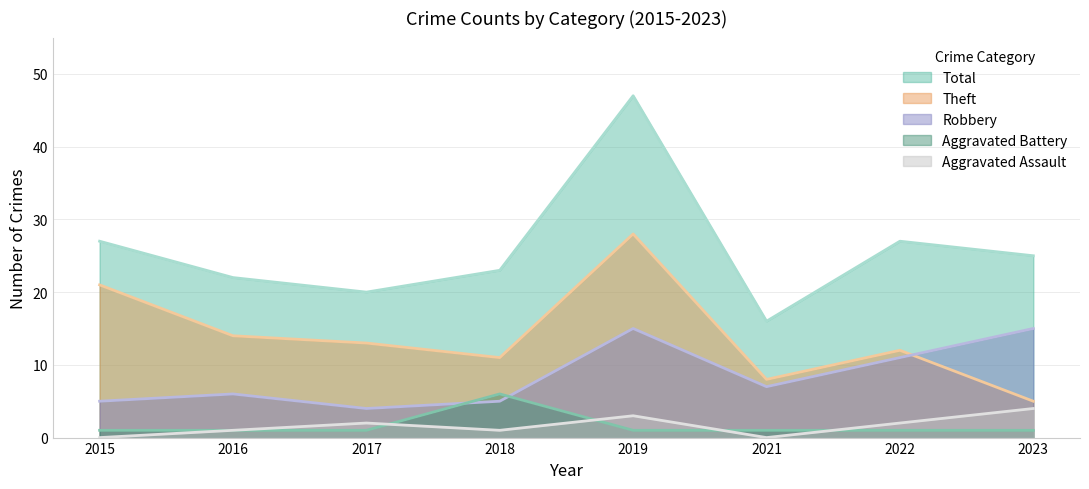

What is the minimum value for Aggravated Battery?

1